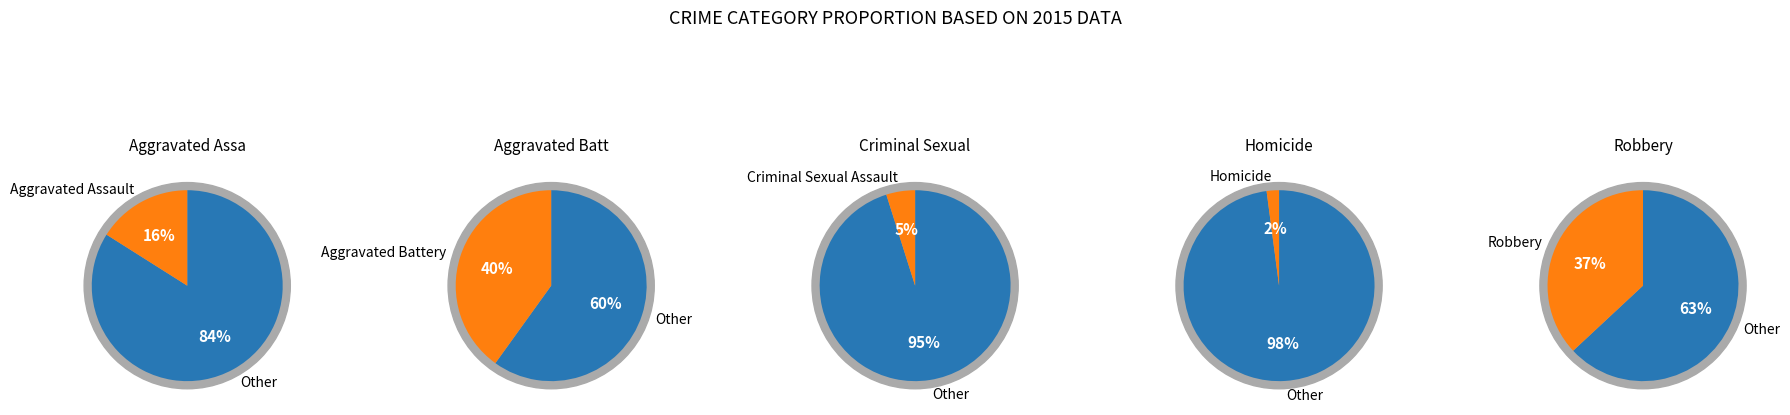

True or false: Aggravated Assault accounts for 16% of the total.

True